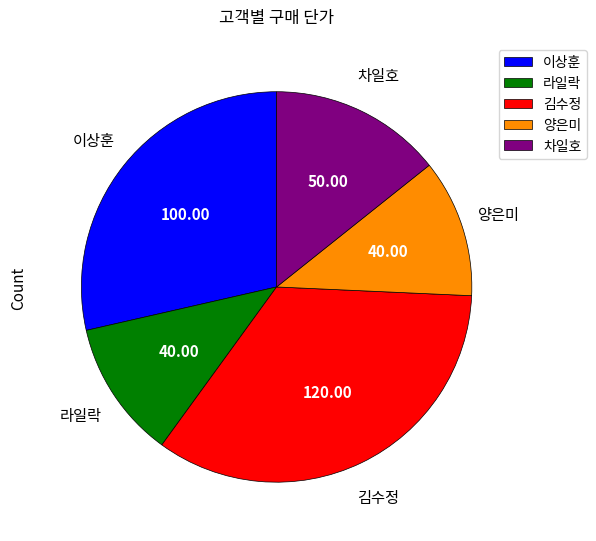

Does 라일락 represent more than half of the total?

No